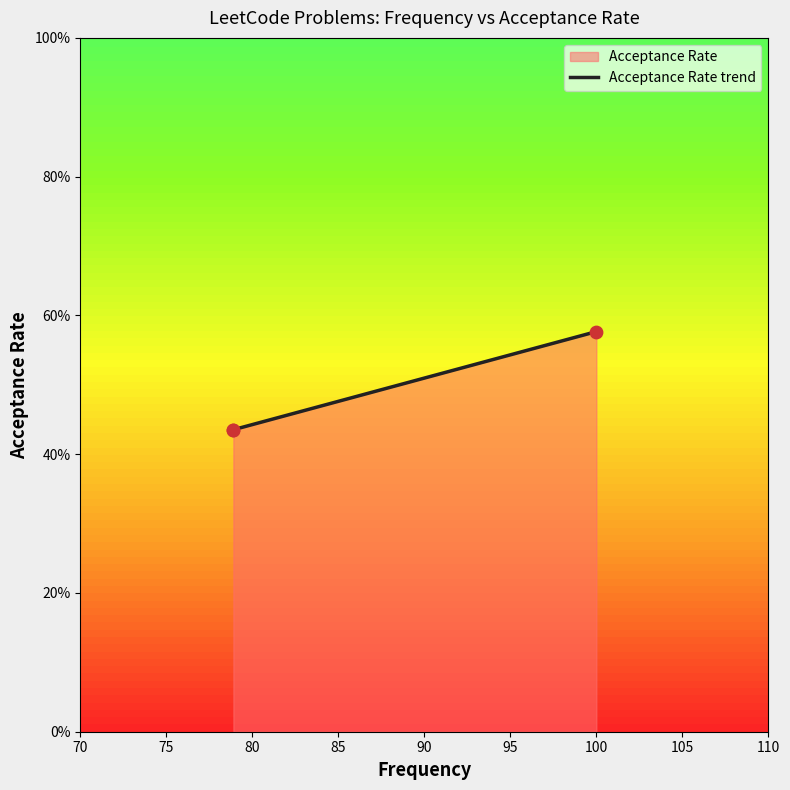

What is the change in value from 75 to 80?

+0.1